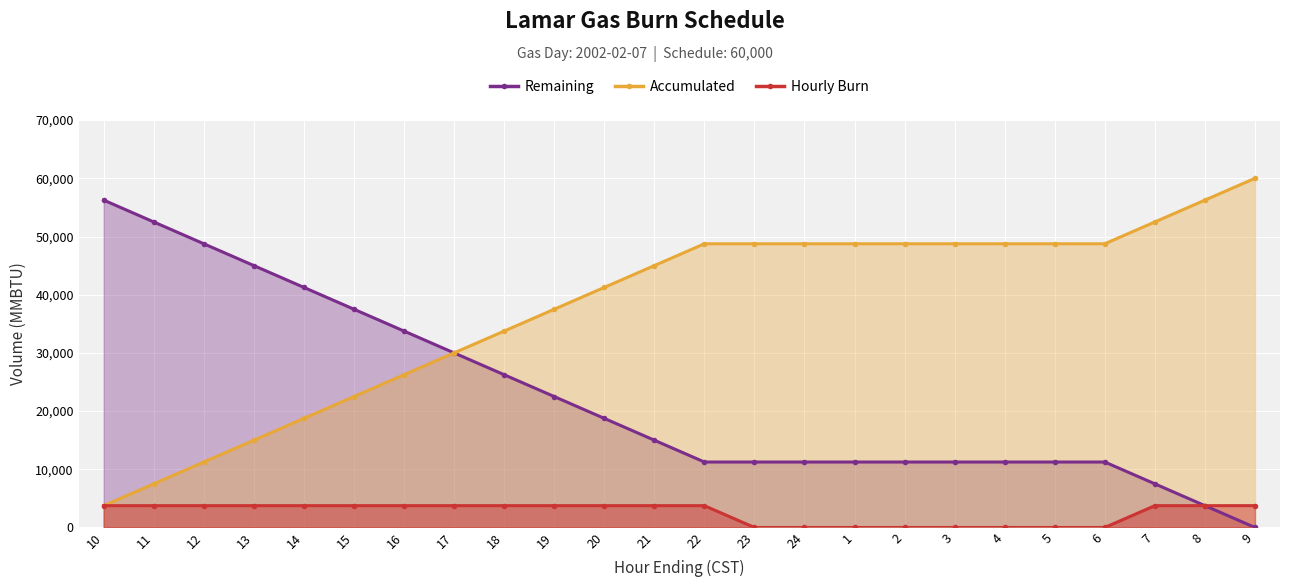

Reading left to right, transcribe all the data shown in this chart.

Remaining: 10=56250	11=52500	12=48750	13=45000	14=41250	15=37500	16=33750	17=30000	18=26250	19=22500	20=18750	21=15000	22=11250	23=11250	24=11250	1=11250	2=11250	3=11250	4=11250	5=11250	6=11250	7=7500	8=3750	9=0
Accumulated: 10=3750	11=7500	12=11250	13=15000	14=18750	15=22500	16=26250	17=30000	18=33750	19=37500	20=41250	21=45000	22=48750	23=48750	24=48750	1=48750	2=48750	3=48750	4=48750	5=48750	6=48750	7=52500	8=56250	9=60000
Hourly Burn: 10=3750	11=3750	12=3750	13=3750	14=3750	15=3750	16=3750	17=3750	18=3750	19=3750	20=3750	21=3750	22=3750	23=0	24=0	1=0	2=0	3=0	4=0	5=0	6=0	7=3750	8=3750	9=3750